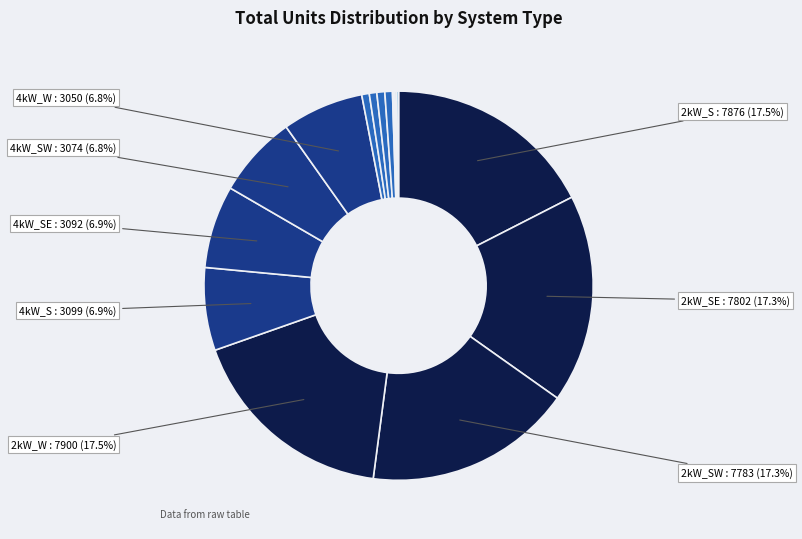

How many segments does this pie chart have?

16